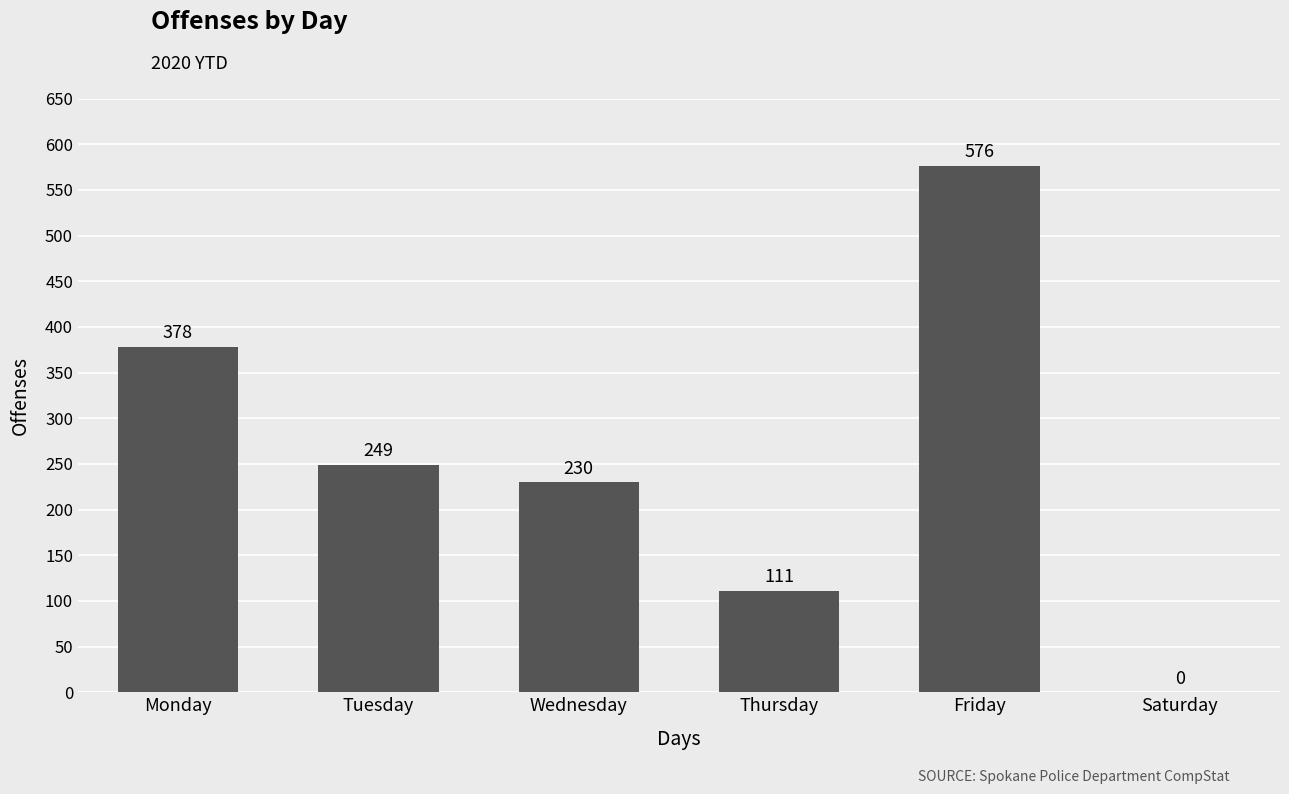

Which has a higher value, Tuesday or Friday?

Friday